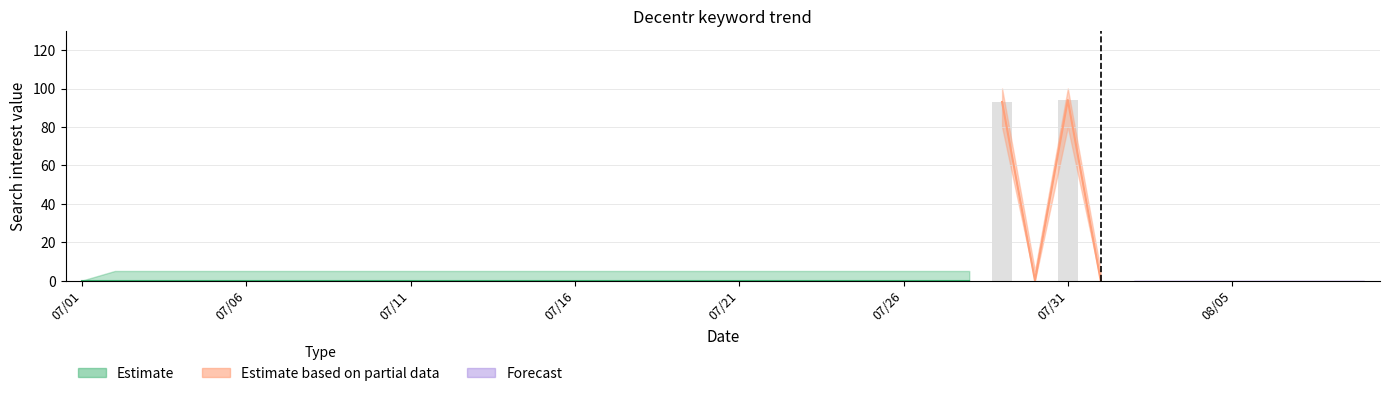

True or false: the data shows 0 at 39.

True